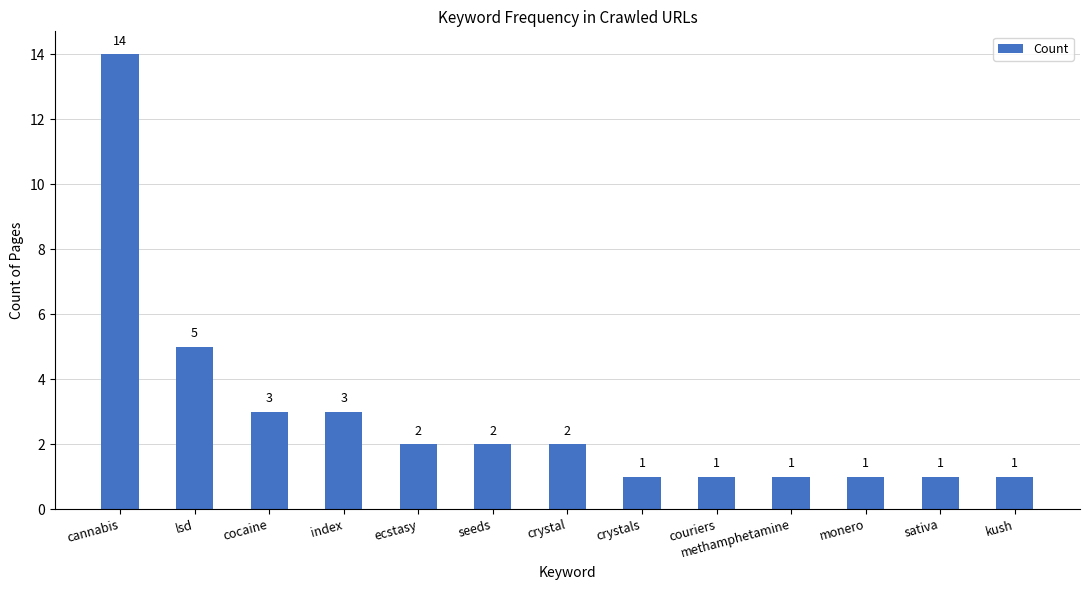

True or false: the data shows 5 at lsd.

True